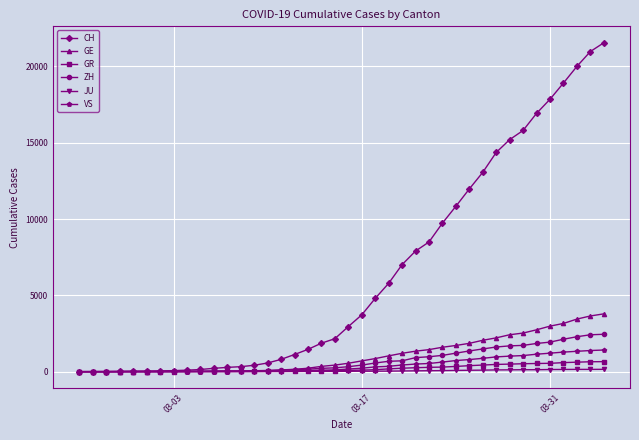

What is the difference between the second highest and minimum values in the GE series?

3650